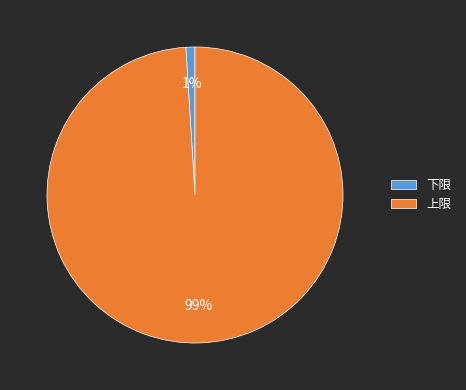

To the nearest percent, what portion does 下限 represent?

1%